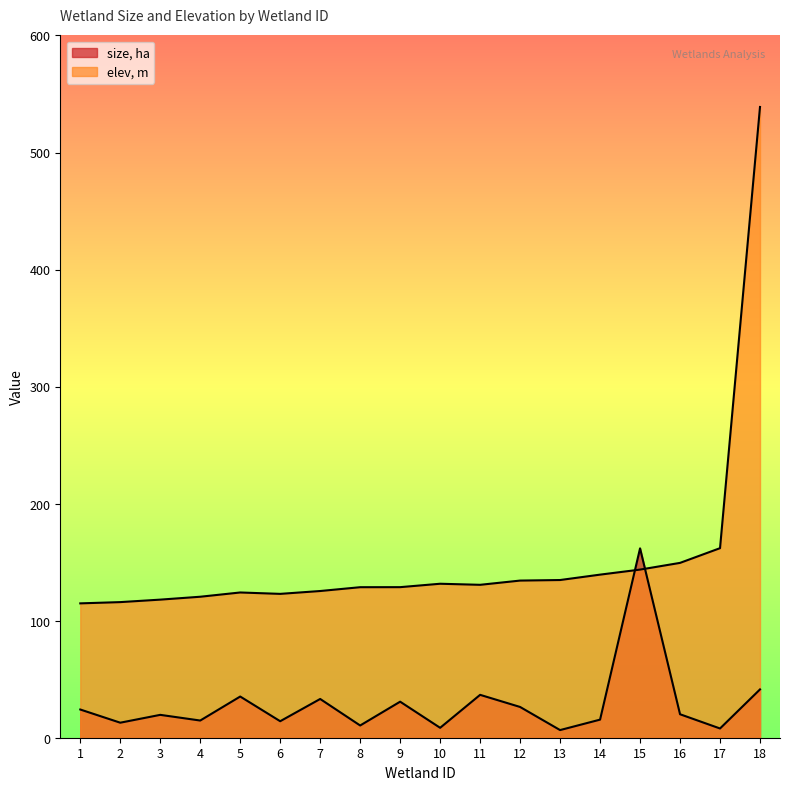

What is the difference between the maximum and minimum values in the elev, m series?

424.1